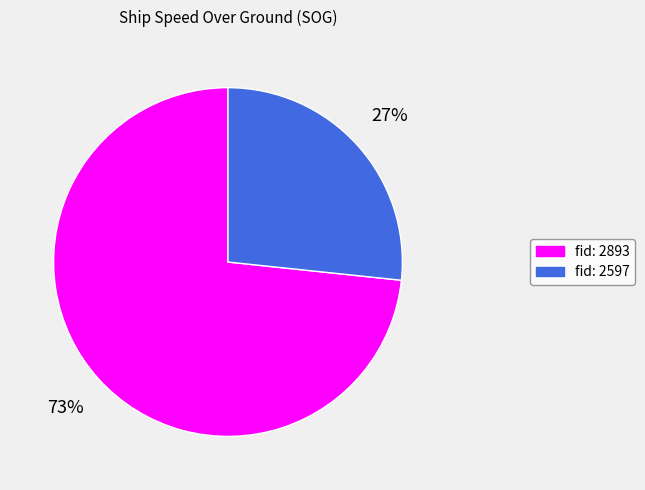

To the nearest percent, what portion does fid: 2893 represent?

73%